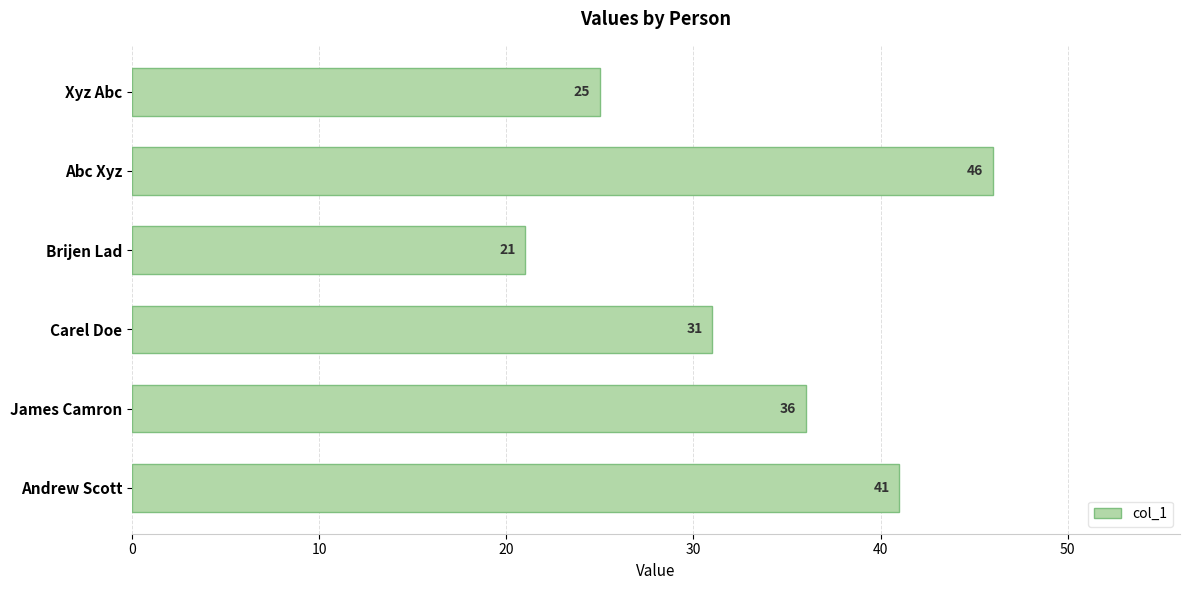

List the labels in order of value, smallest first.

Brijen Lad, Xyz Abc, Carel Doe, James Camron, Andrew Scott, Abc Xyz